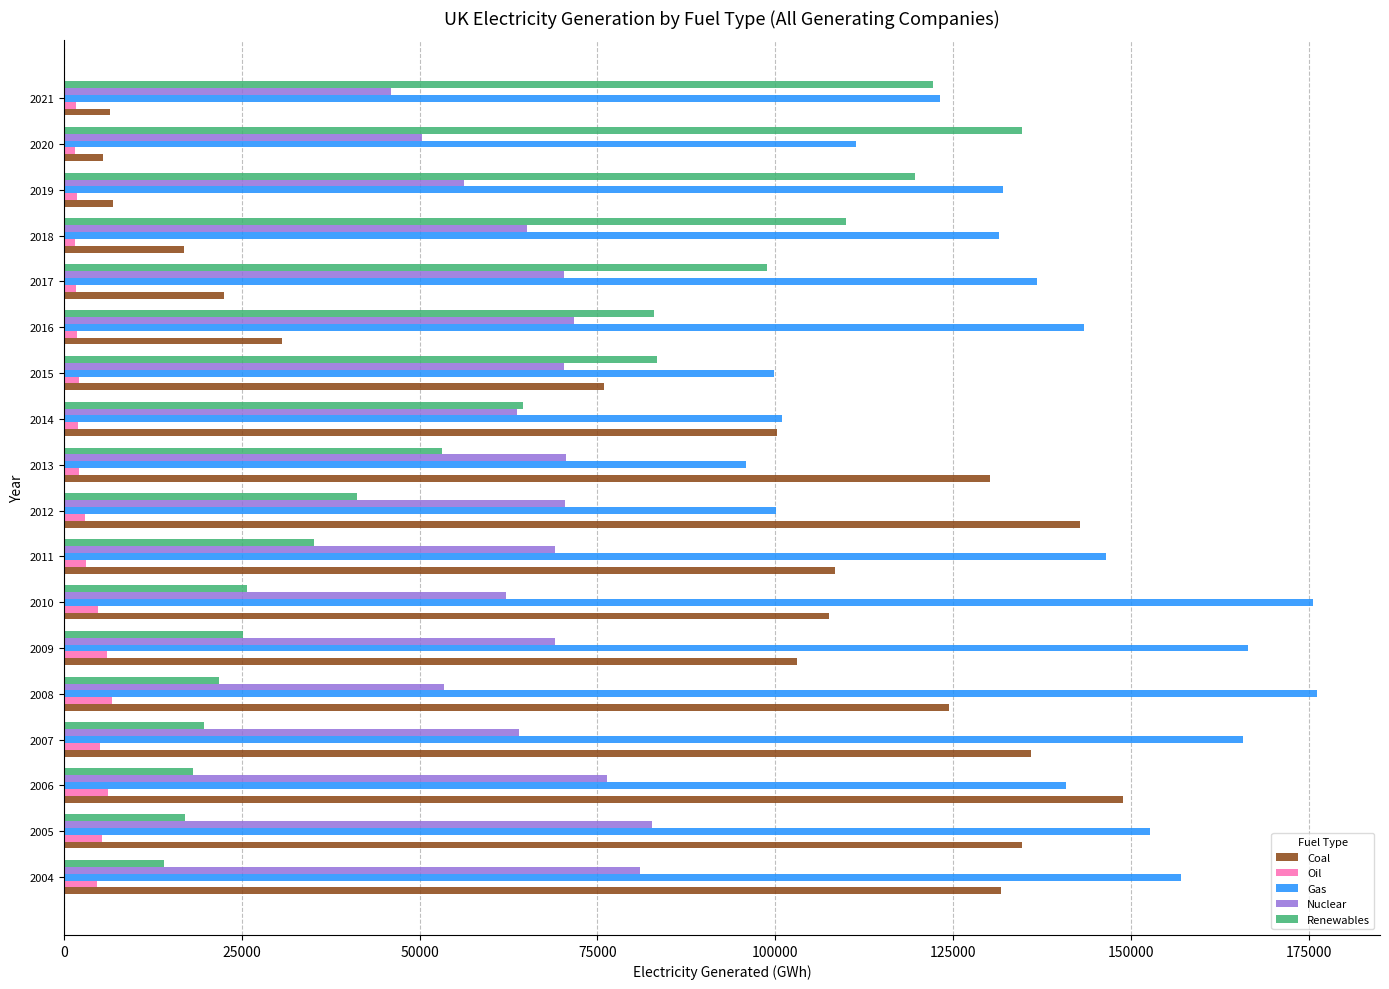

Is the value of Coal at 2015 greater than the value of Nuclear at 2011?

Yes